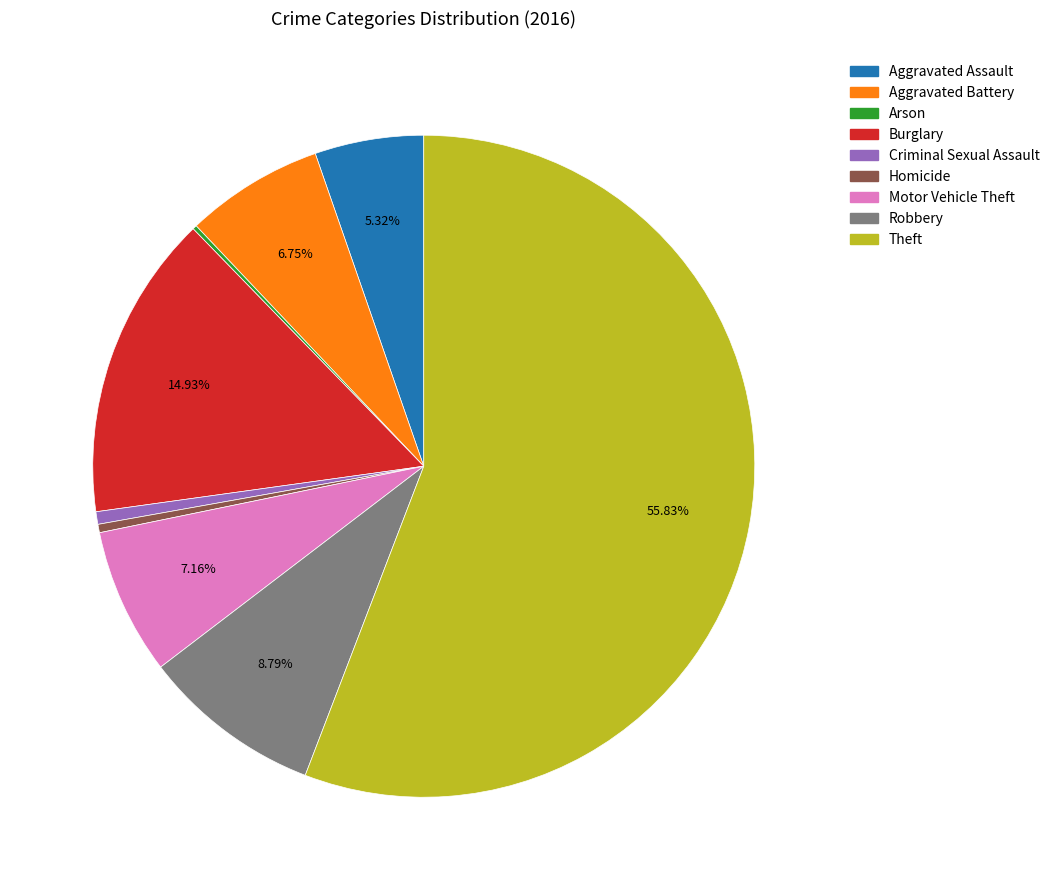

Which slice is the largest?

Theft